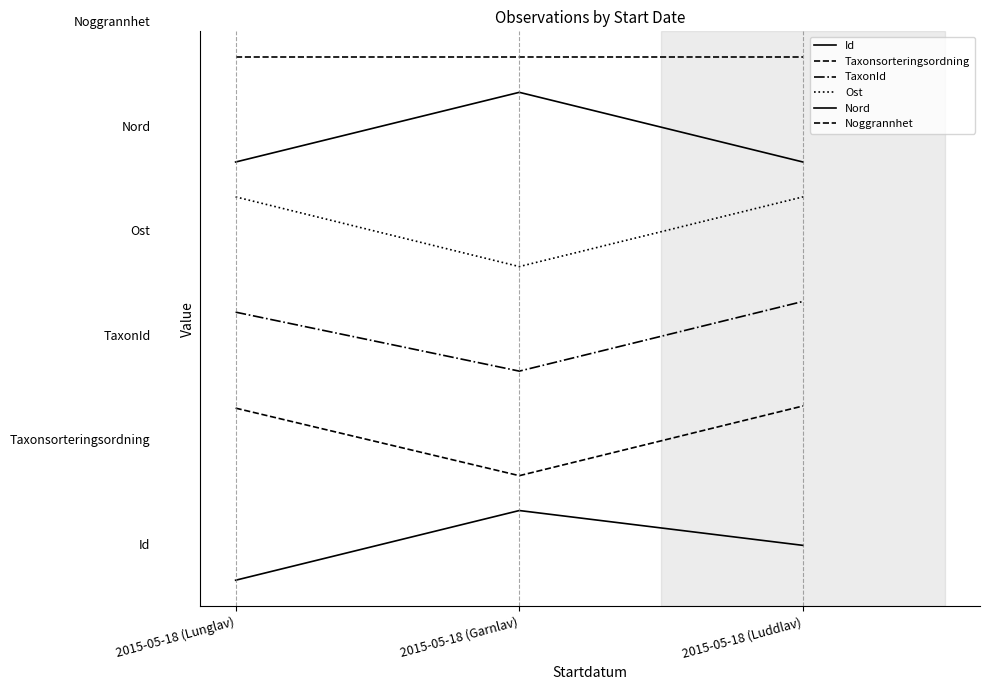

At which category does the chart reach its minimum across all series?

2015-05-18 (Lunglav)